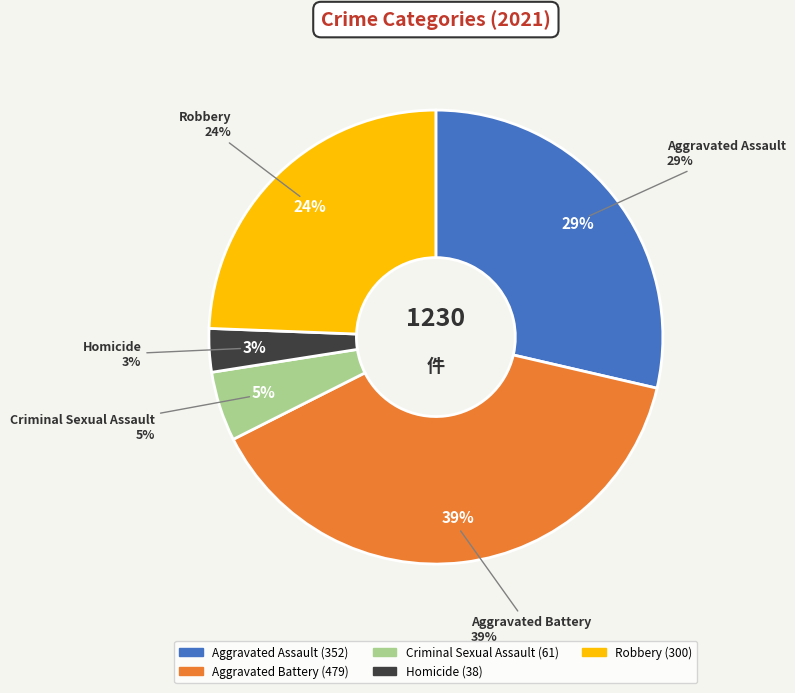

How many slices are in this pie chart?

5